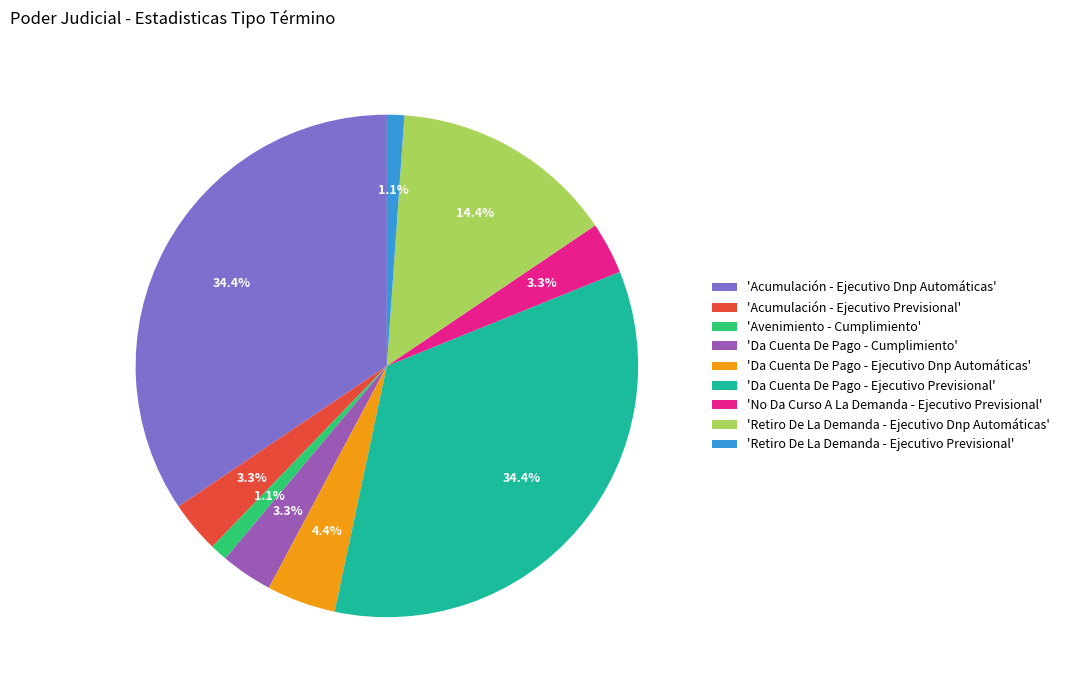

Is 'Da Cuenta De Pago - Ejecutivo Dnp Automáticas' the majority of the pie?

No